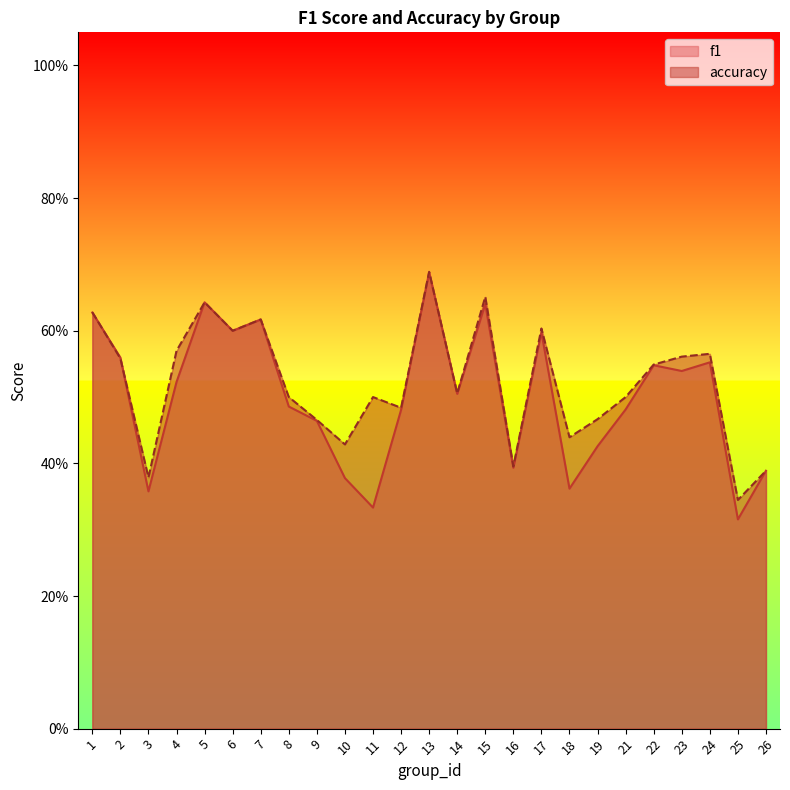

List the series in order of their overall mean, lowest first.

f1, accuracy